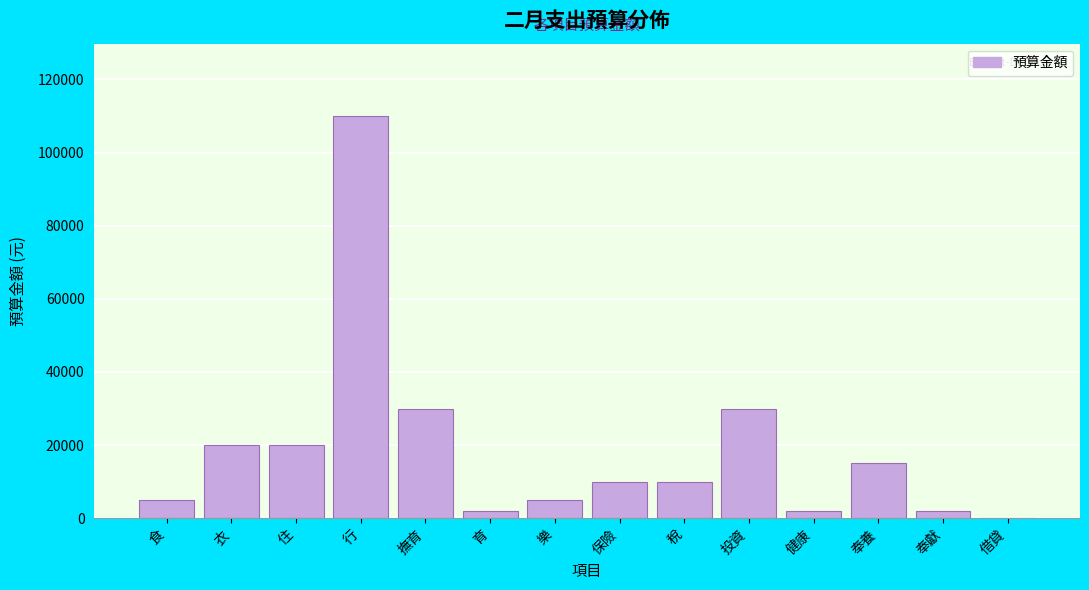

Reading right to left, extract all data points from this chart.

借貸=0	奉獻=2000	奉養=15000	健康=2000	投資=30000	稅=10000	保險=10000	樂=5000	育=2000	撫育=30000	行=110000	住=20000	衣=20000	食=5000